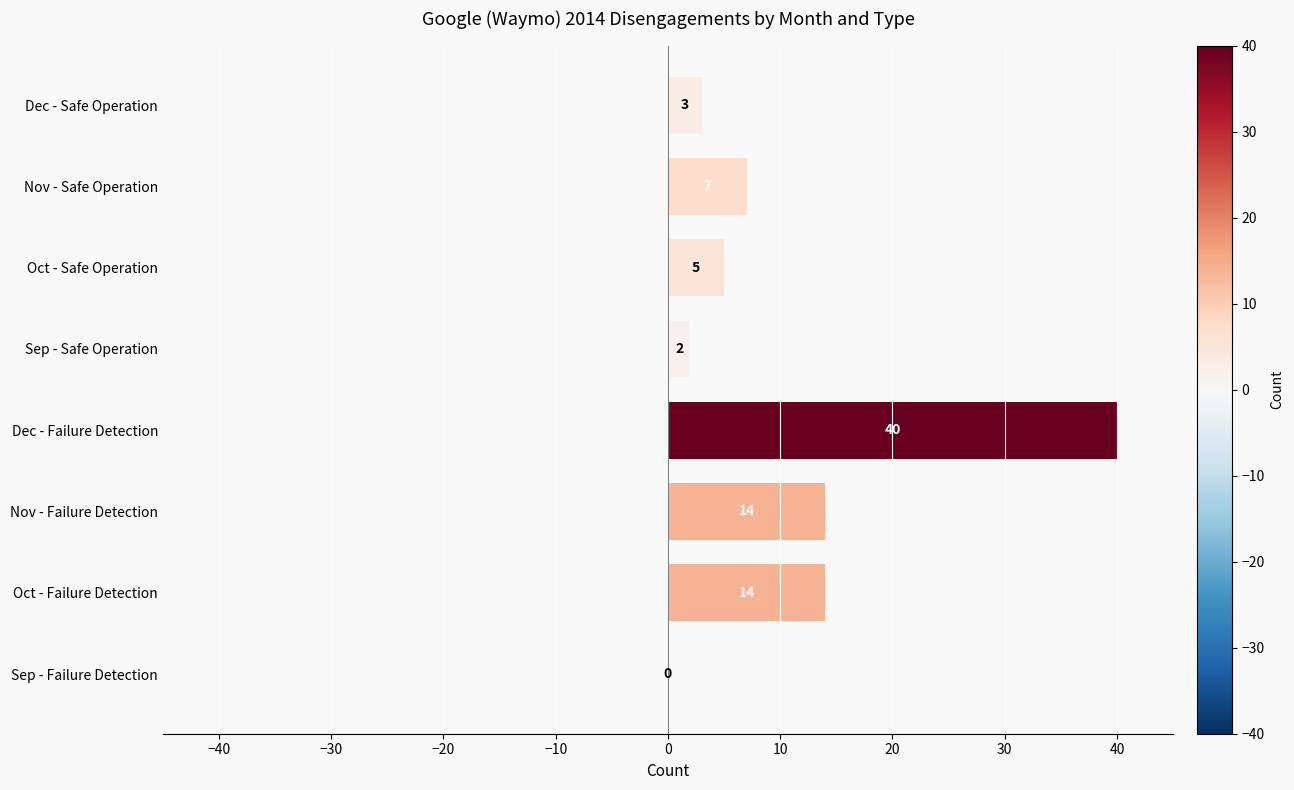

Read the value at Dec - Failure Detection, to the nearest 10.

40